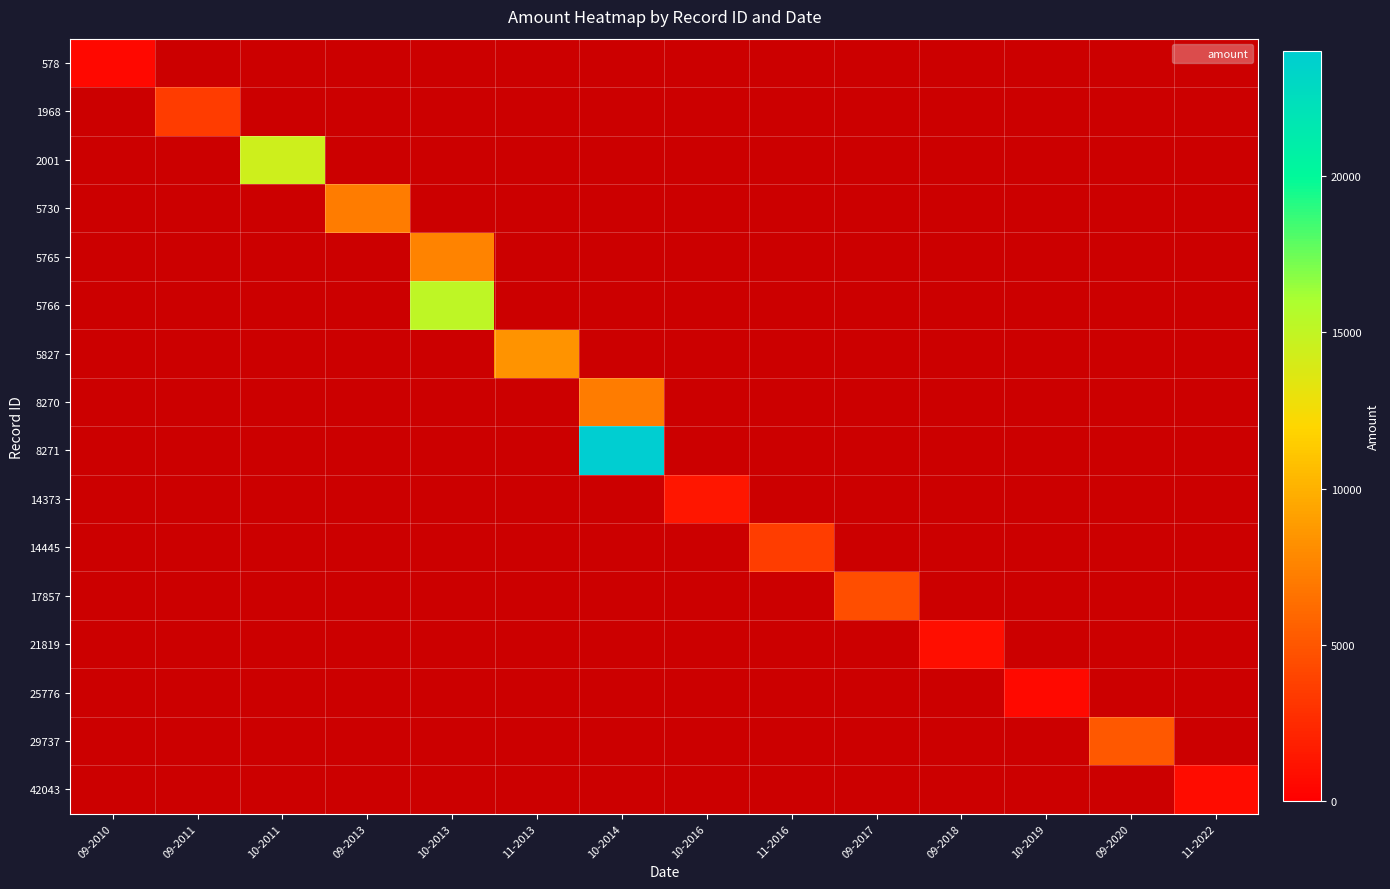

At 09-2010, list the series in order from smallest to largest.

578, 1968, 2001, 5730, 5765, 5766, 5827, 8270, 8271, 14373, 14445, 17857, 21819, 25776, 29737, 42043